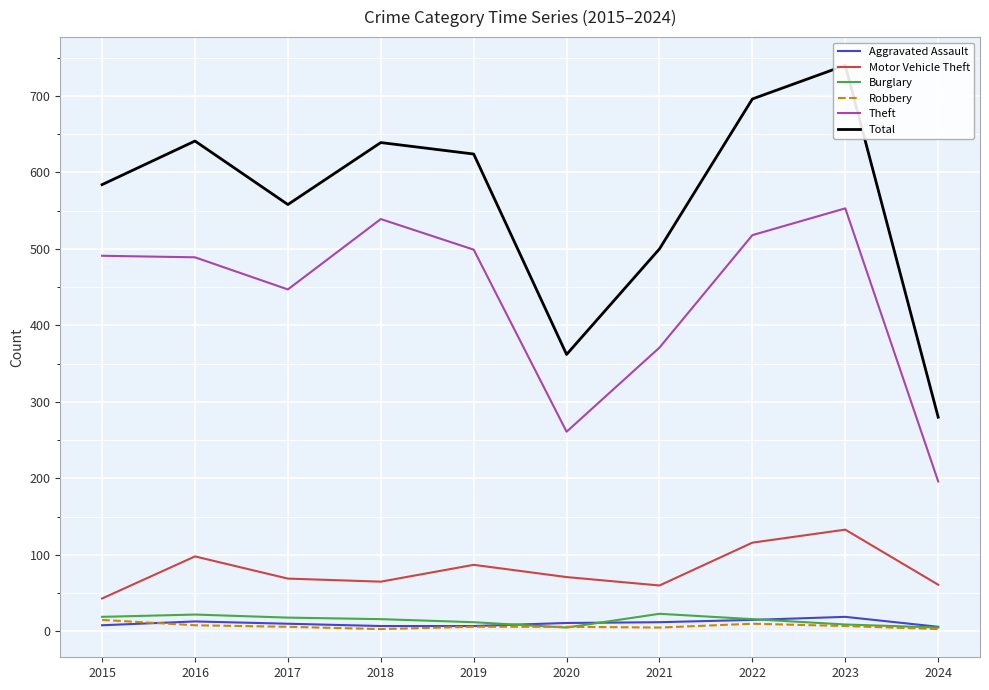

What is the value of the Motor Vehicle Theft point at the 7th from the left?

60